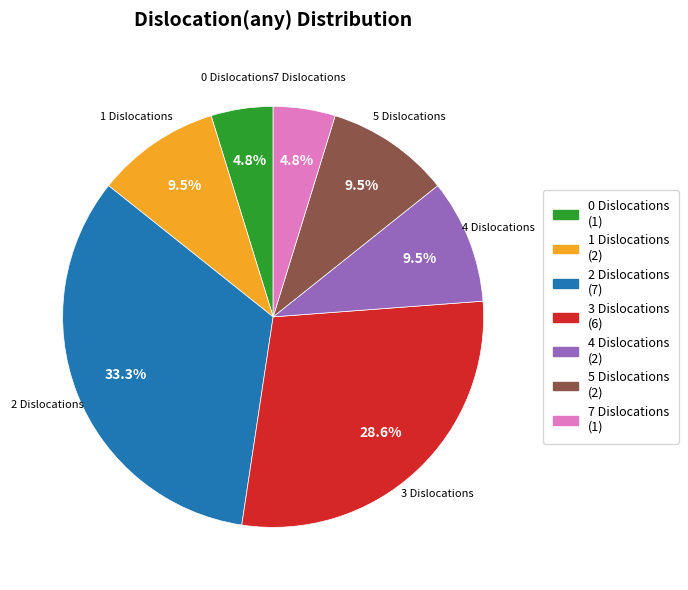

Is there a majority slice in this chart?

No